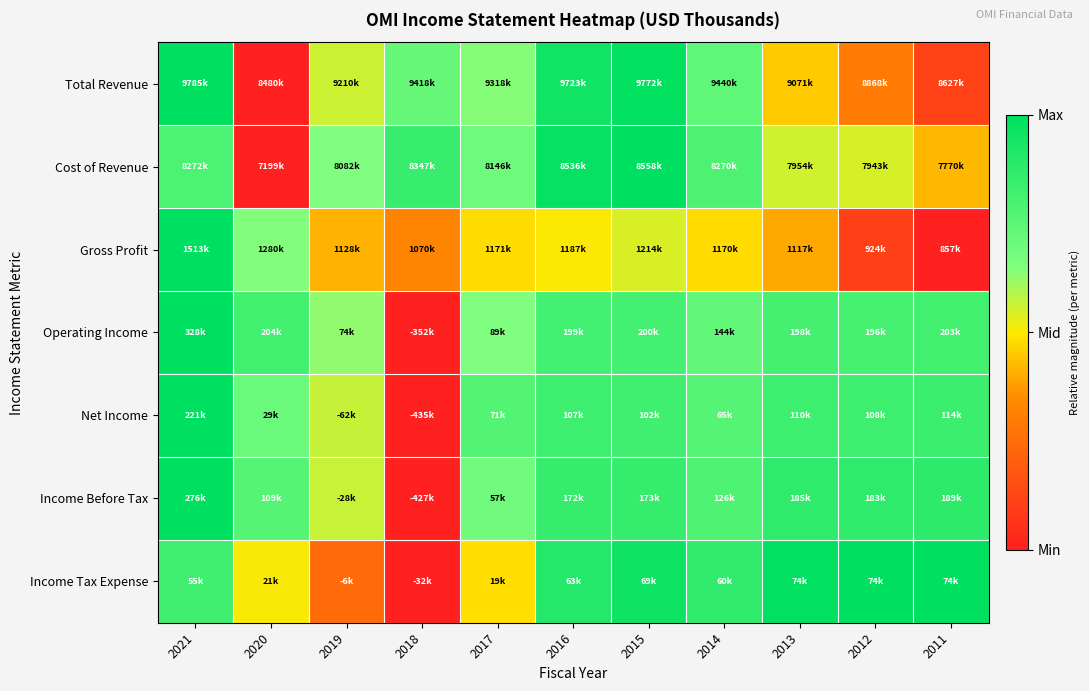

Reading right to left, extract all data points from this chart.

Total Revenue: 2011=0.1	2012=0.3	2013=0.5	2014=0.7	2015=1.0	2016=1.0	2017=0.6	2018=0.7	2019=0.6	2020=0.0	2021=1.0
Cost of Revenue: 2011=0.4	2012=0.5	2013=0.6	2014=0.8	2015=1.0	2016=1.0	2017=0.7	2018=0.8	2019=0.6	2020=0.0	2021=0.8
Gross Profit: 2011=0.0	2012=0.1	2013=0.4	2014=0.5	2015=0.5	2016=0.5	2017=0.5	2018=0.3	2019=0.4	2020=0.6	2021=1.0
Operating Income: 2011=0.8	2012=0.8	2013=0.8	2014=0.7	2015=0.8	2016=0.8	2017=0.6	2018=0.0	2019=0.6	2020=0.8	2021=1.0
Net Income: 2011=0.8	2012=0.8	2013=0.8	2014=0.8	2015=0.8	2016=0.8	2017=0.8	2018=0.0	2019=0.6	2020=0.7	2021=1.0
Income Before Tax: 2011=0.9	2012=0.9	2013=0.9	2014=0.8	2015=0.9	2016=0.9	2017=0.7	2018=0.0	2019=0.6	2020=0.8	2021=1.0
Income Tax Expense: 2011=1.0	2012=1.0	2013=1.0	2014=0.9	2015=1.0	2016=0.9	2017=0.5	2018=0.0	2019=0.2	2020=0.5	2021=0.8